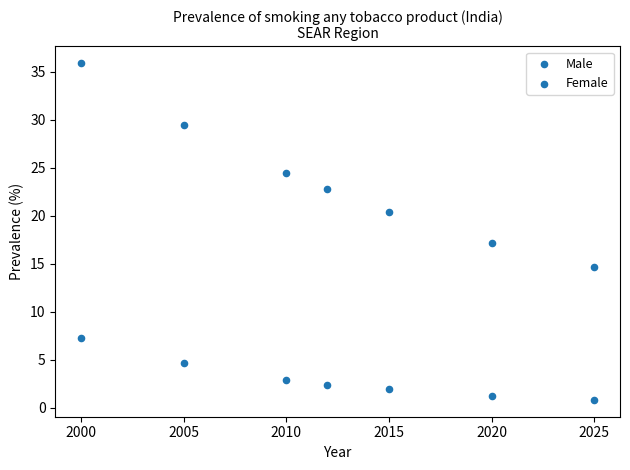

How many data points are displayed?

14